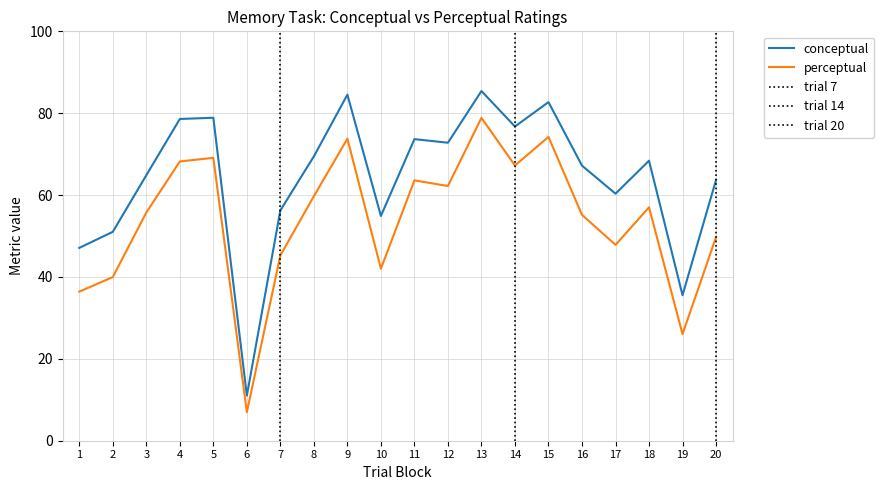

Which category has the highest value in the conceptual series?

13